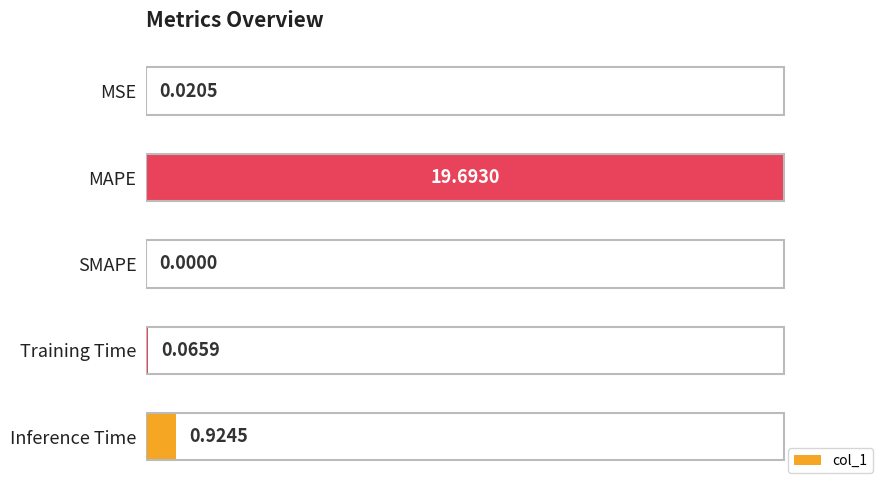

What is the average value?

0.2